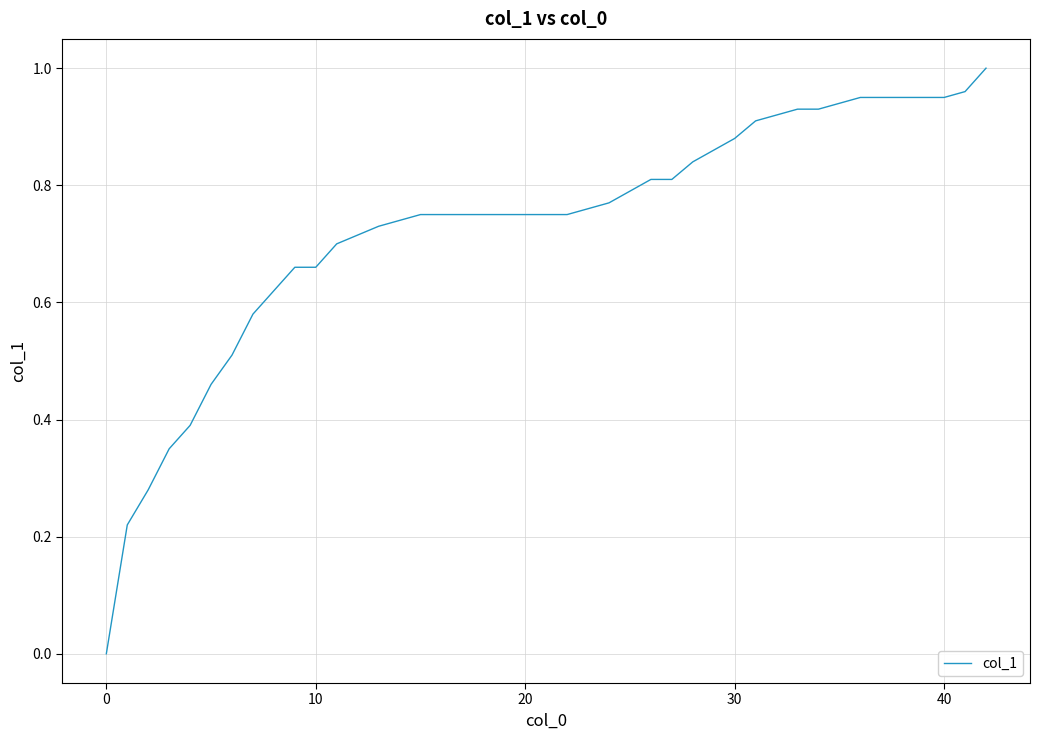

Is this an area chart (filled region under the line)?

No